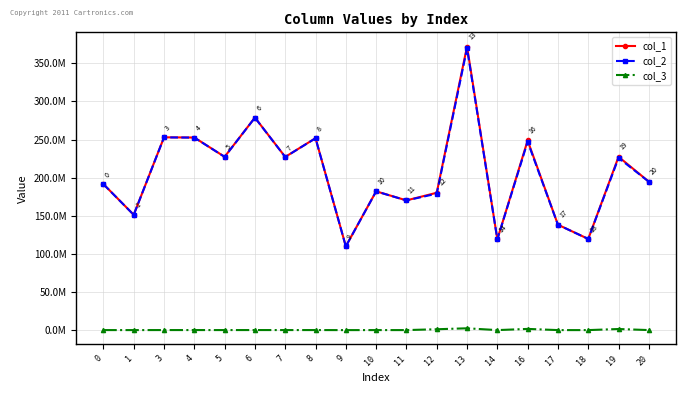

Reading right to left, extract all data points from this chart.

col_1: 20=194764194.9	19=227406791.2	18=119658284.7	17=138292351.0	16=248772455.1	14=119174483.5	13=372064421.1	12=180217539.2	11=170217485.2	10=182097199.6	9=109956755.3	8=251812852.0	7=227242248.9	6=278835217.7	5=227396712.0	4=252674612.3	3=252947432.3	1=151325235.2	0=191547568.5
col_2: 20=194683526.0	19=225926228.7	18=119608723.7	17=138235072.0	16=247152788.6	14=119125122.9	13=369642045.5	12=179044208.7	11=170146983.2	10=182021777.2	9=109911212.6	8=251708554.3	7=227148128.0	6=278719727.6	5=227302527.1	4=252569957.7	3=252842664.6	1=151262558.1	0=191468231.9
col_3: 20=80668.9	19=1480562.5	18=49561.0	17=57279.0	16=1619666.6	14=49360.6	13=2422375.5	12=1173330.6	11=70502.0	10=75422.4	9=45542.7	8=104297.8	7=94120.9	6=115490.1	5=94184.9	4=104654.7	3=104767.7	1=62677.0	0=79336.6